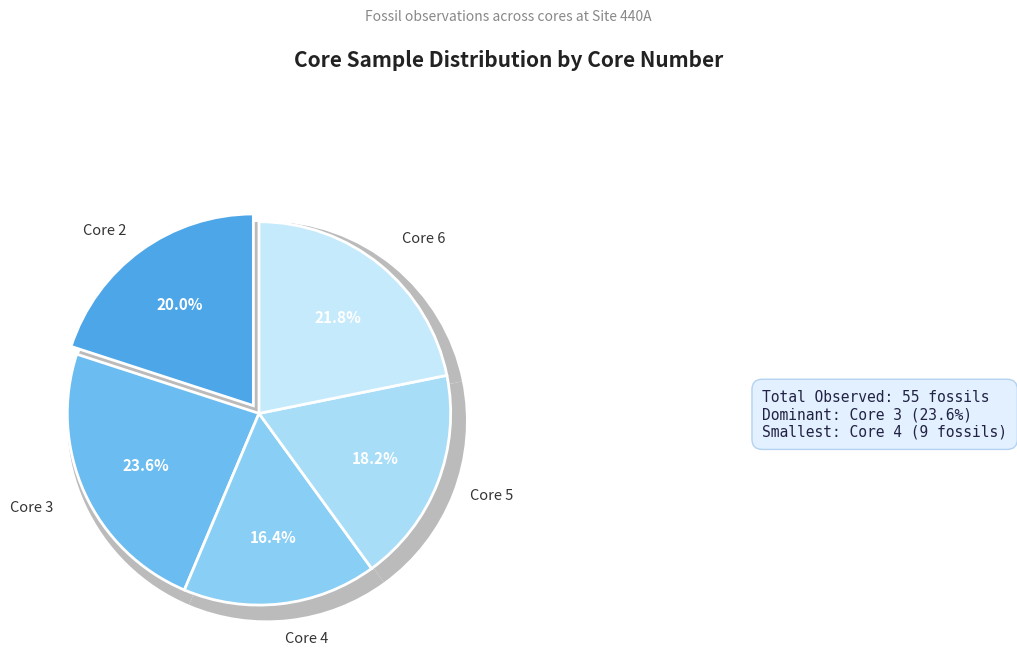

What is the largest slice in the pie chart?

3